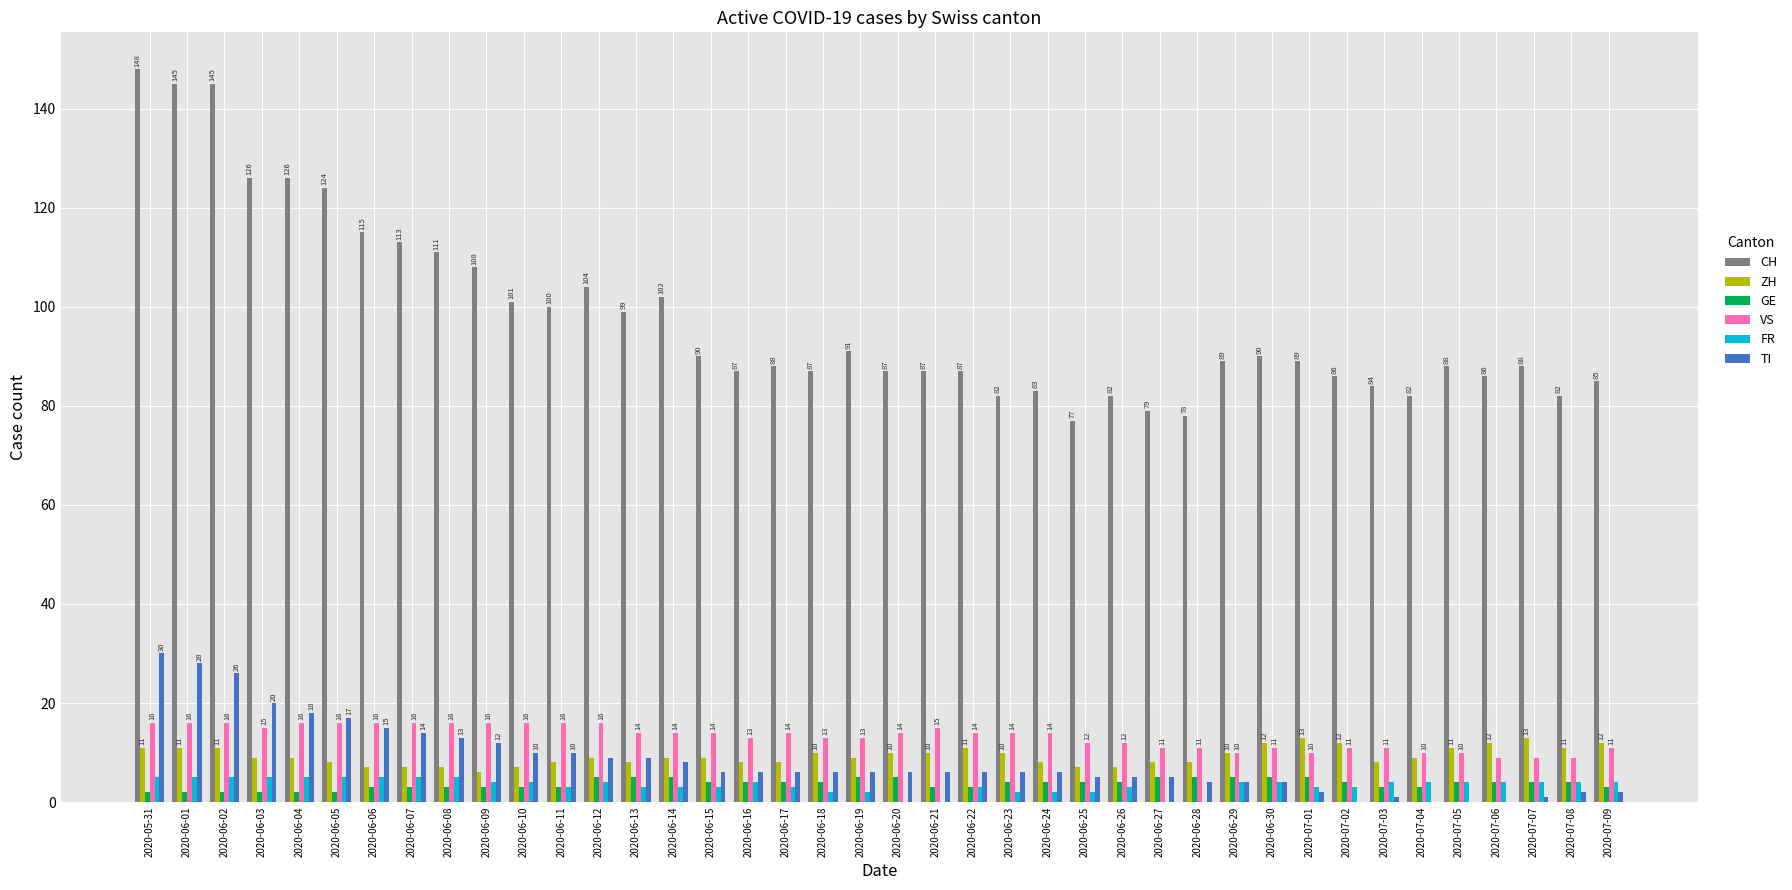

What is the sum of all CH values?

3901